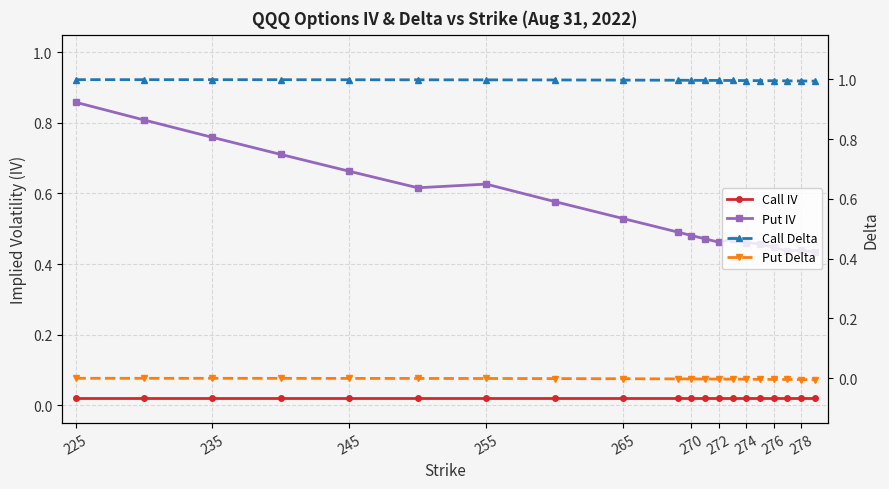

What are all the series names shown in the legend?

Call IV, Put IV, Call Delta, Put Delta